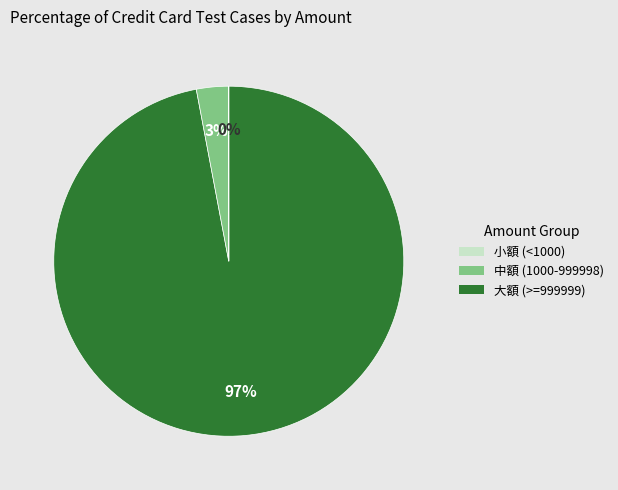

Is there any slice that represents more than half of the pie?

Yes